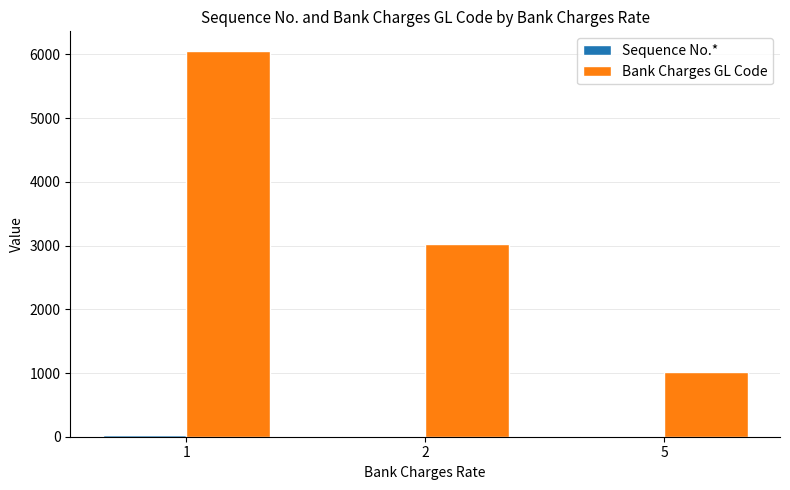

What is the difference between the Bank Charges GL Code values at 5 and 2?

2020